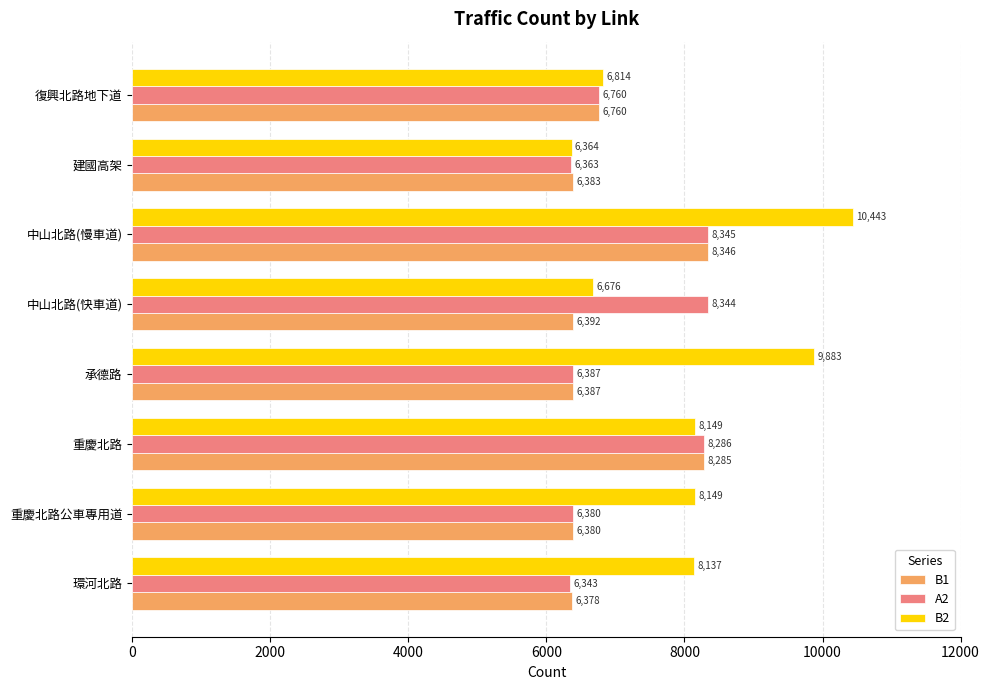

The A2 series shows 9587 at 建國高架. True or false?

False